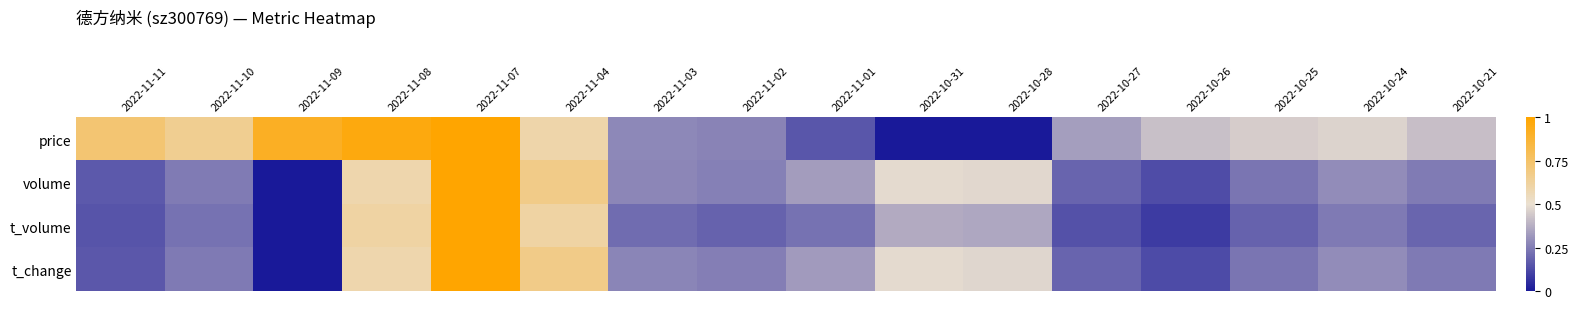

What is the greatest value displayed?

1.0